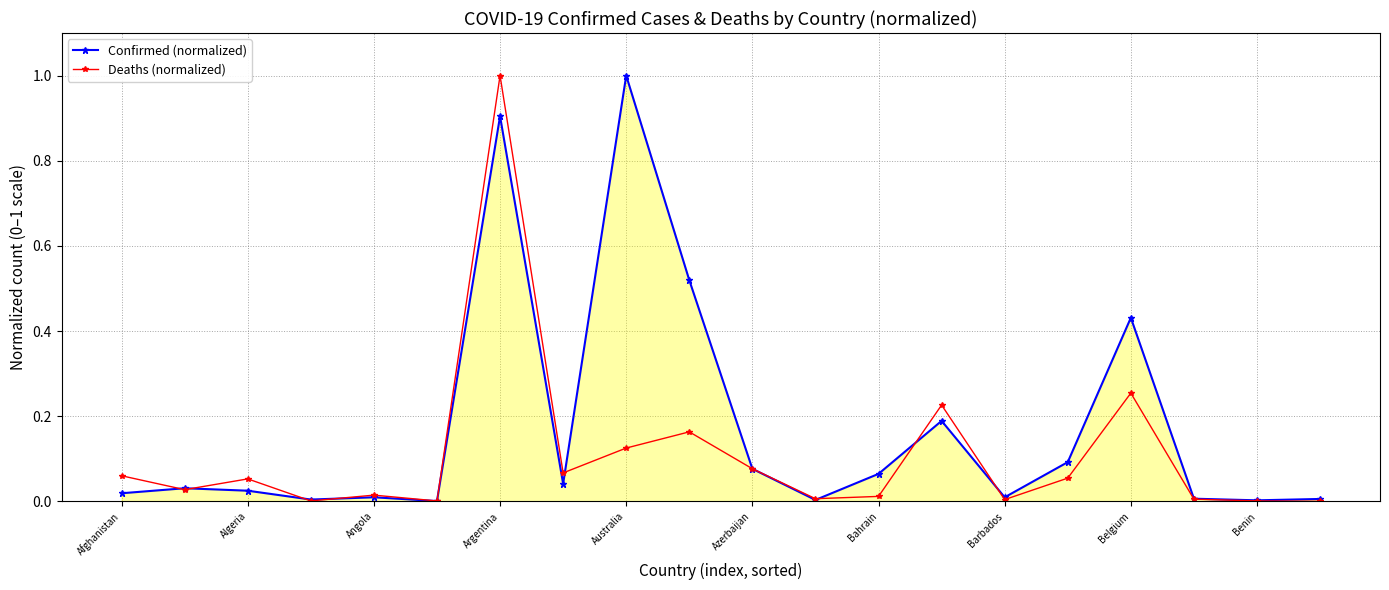

List the series in order of their overall mean, highest first.

Confirmed (normalized), Deaths (normalized)